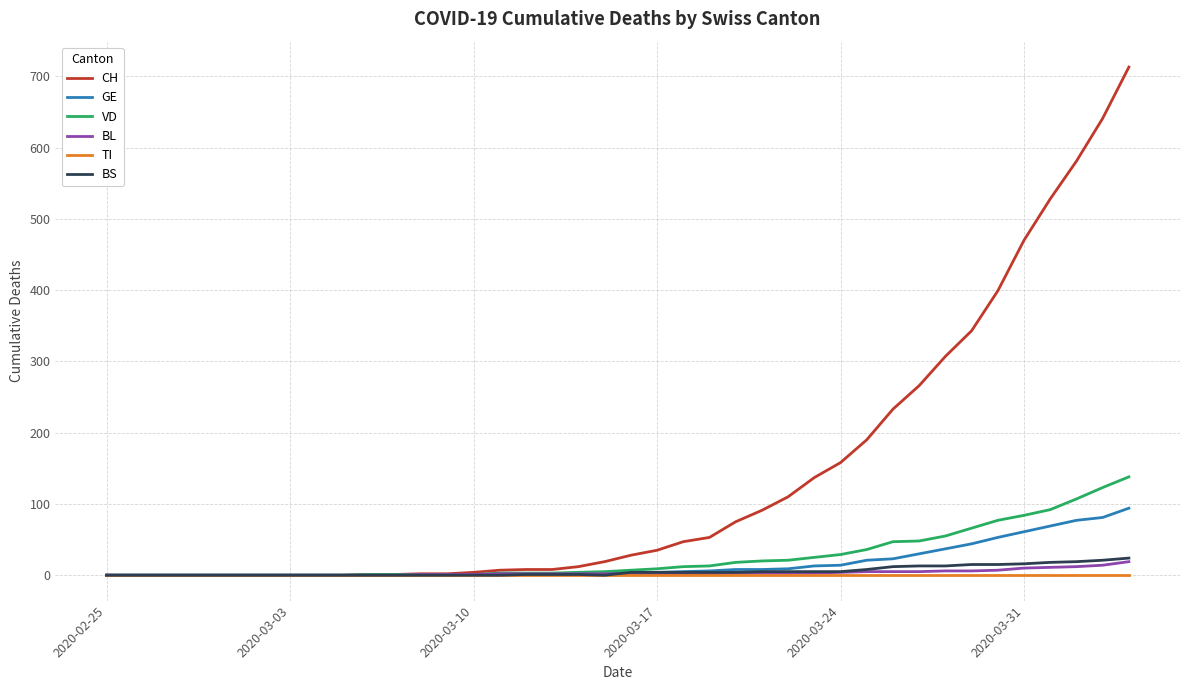

What is the highest value of the BL series?

19